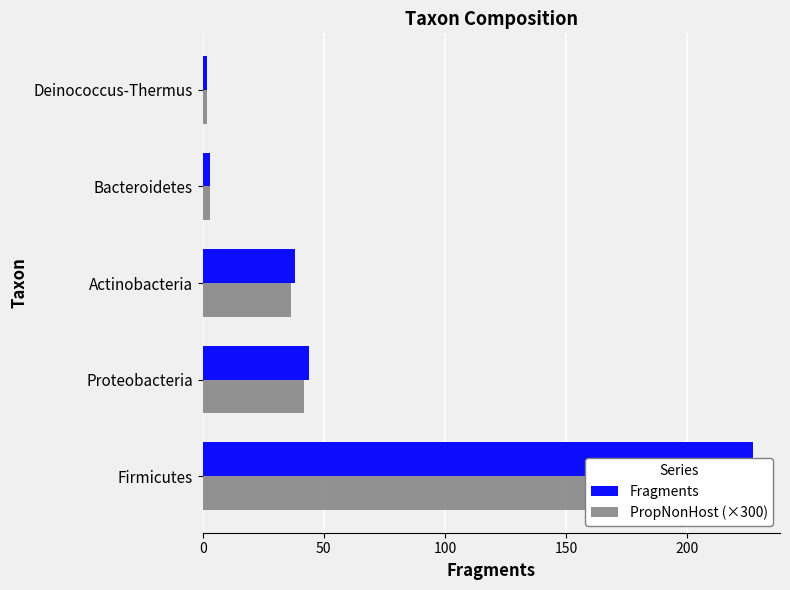

Reading left to right, transcribe all the data shown in this chart.

Fragments: 227.0	44.0	38.0	3.0	2.0
PropNonHost (×300): 216.9	42.0	36.3	2.9	1.9